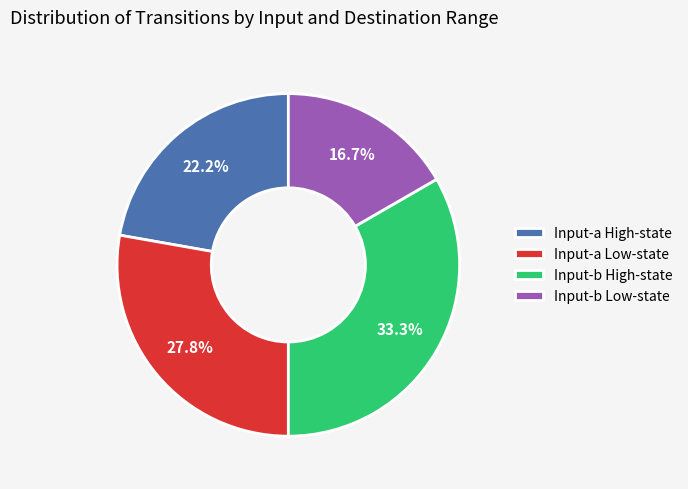

Rank the categories by value from lowest to highest.

Input-b Low-state, Input-a High-state, Input-a Low-state, Input-b High-state